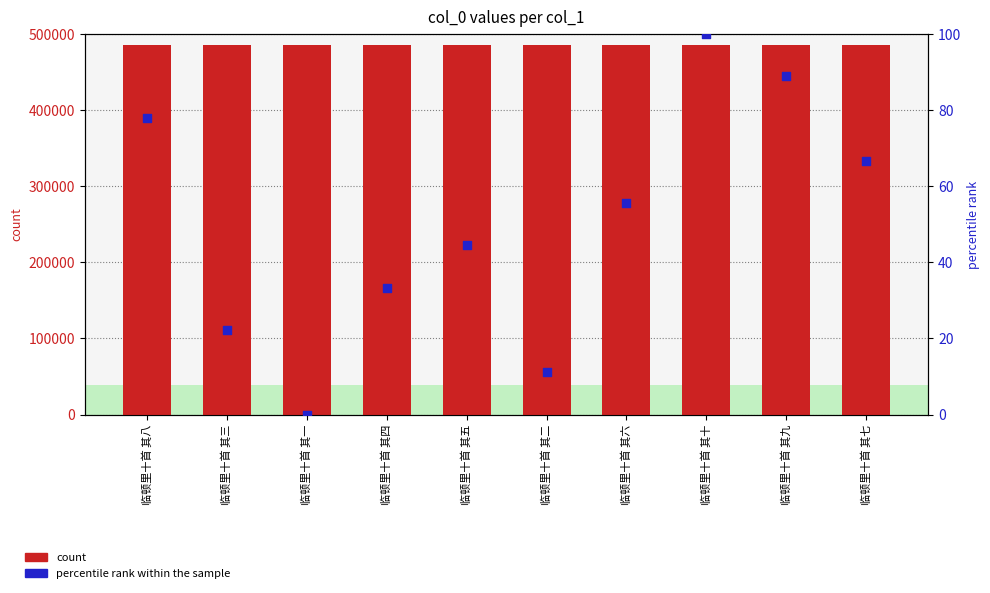

Is the value of percentile rank within the sample at 临顿里十首 其六 greater than the value of count at 临顿里十首 其四?

No